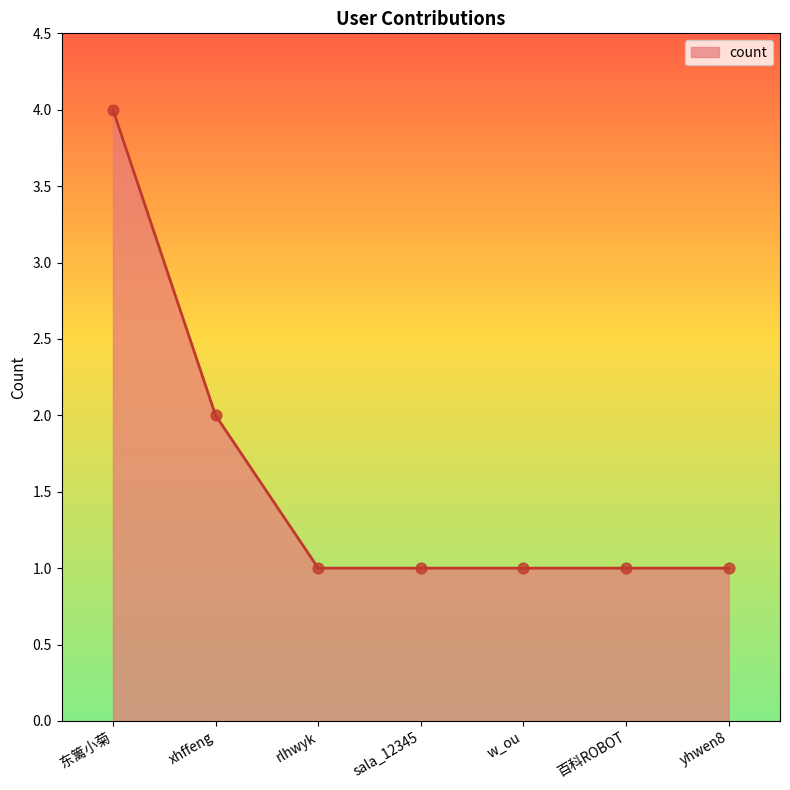

Approximately how many times larger is the value at yhwen8 compared to w_ou?

1.0